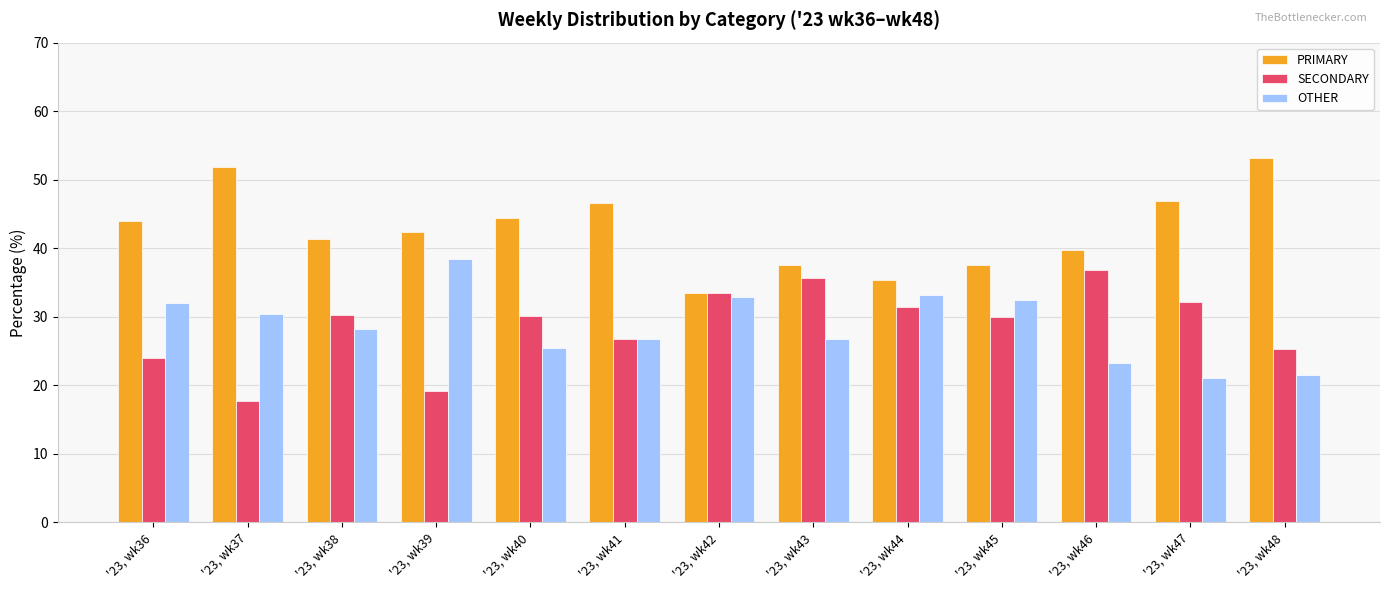

The value of SECONDARY at '23, wk43 is 35.6. True or false?

True